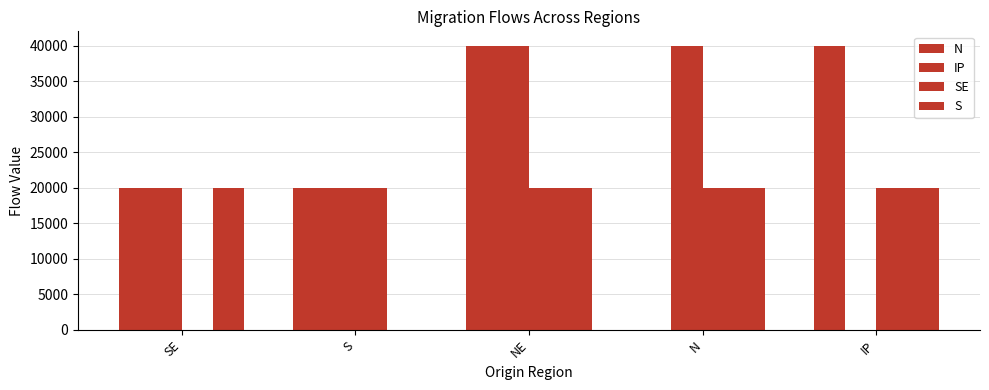

How many groups of bars are there?

5